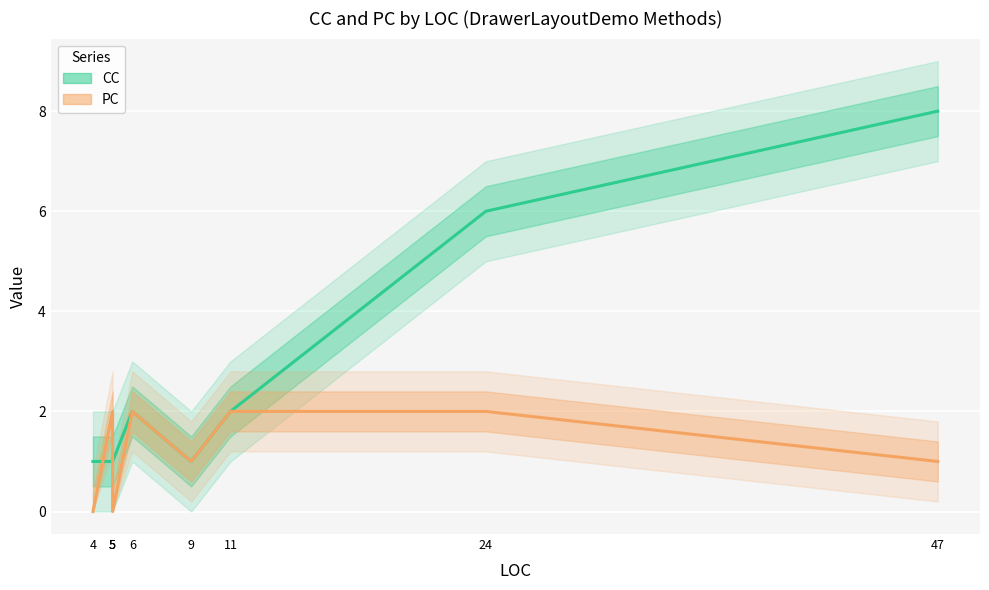

Which category has the highest value in the CC series?

47